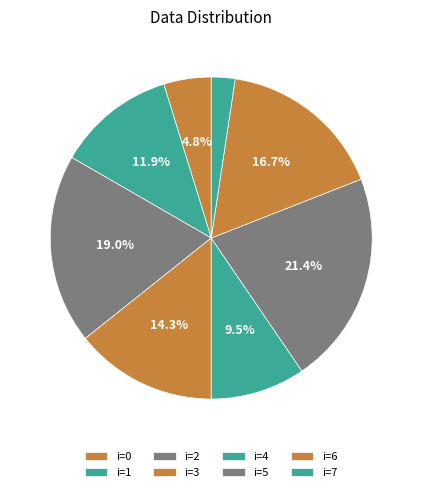

Count the number of slices in the pie.

8